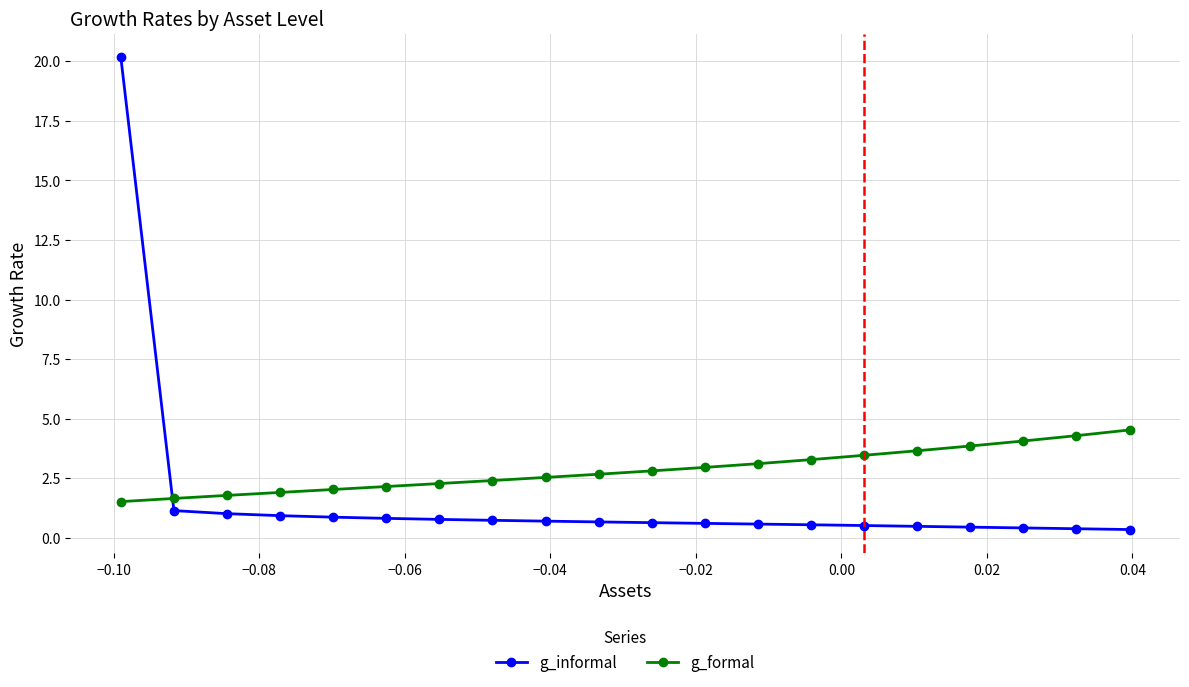

True or false: g_formal and g_informal intersect in this chart.

True